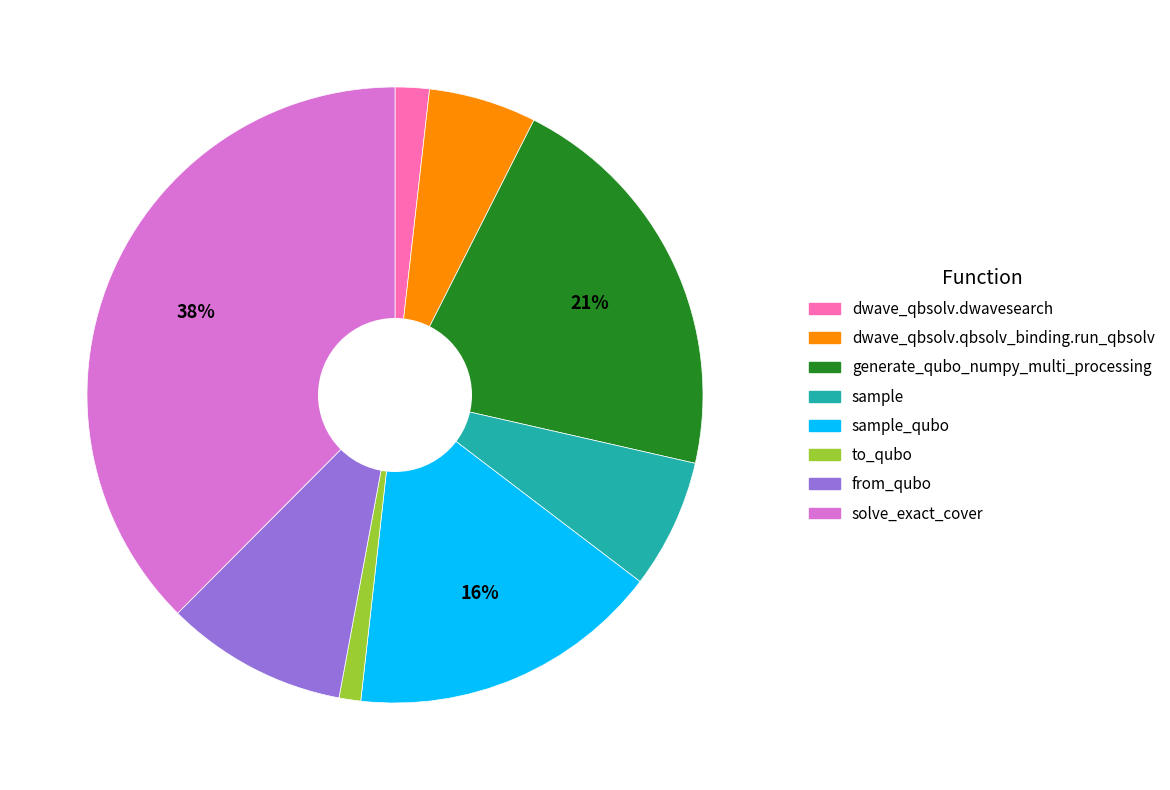

Is there any slice that represents more than half of the pie?

No